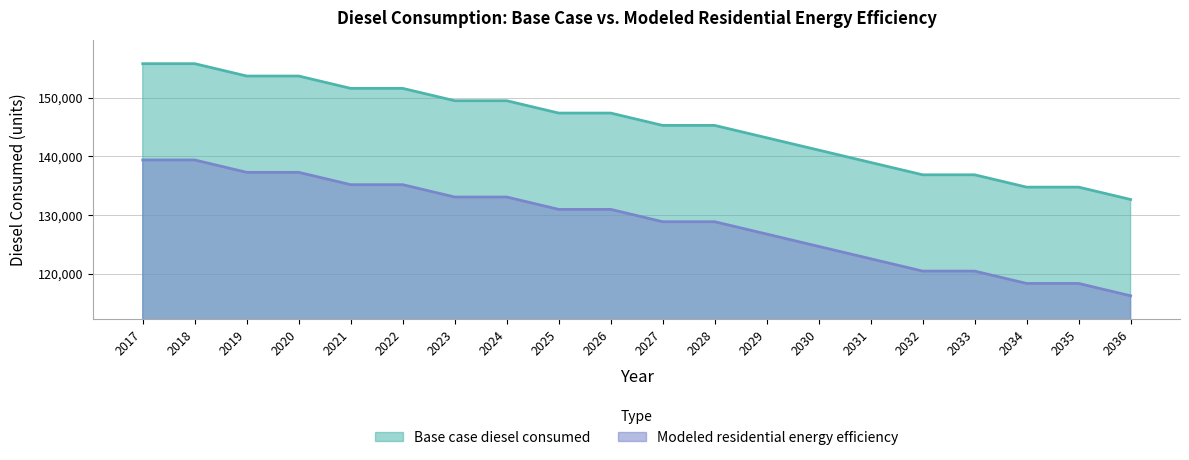

What is the total value across all series at 2025?

278306.2